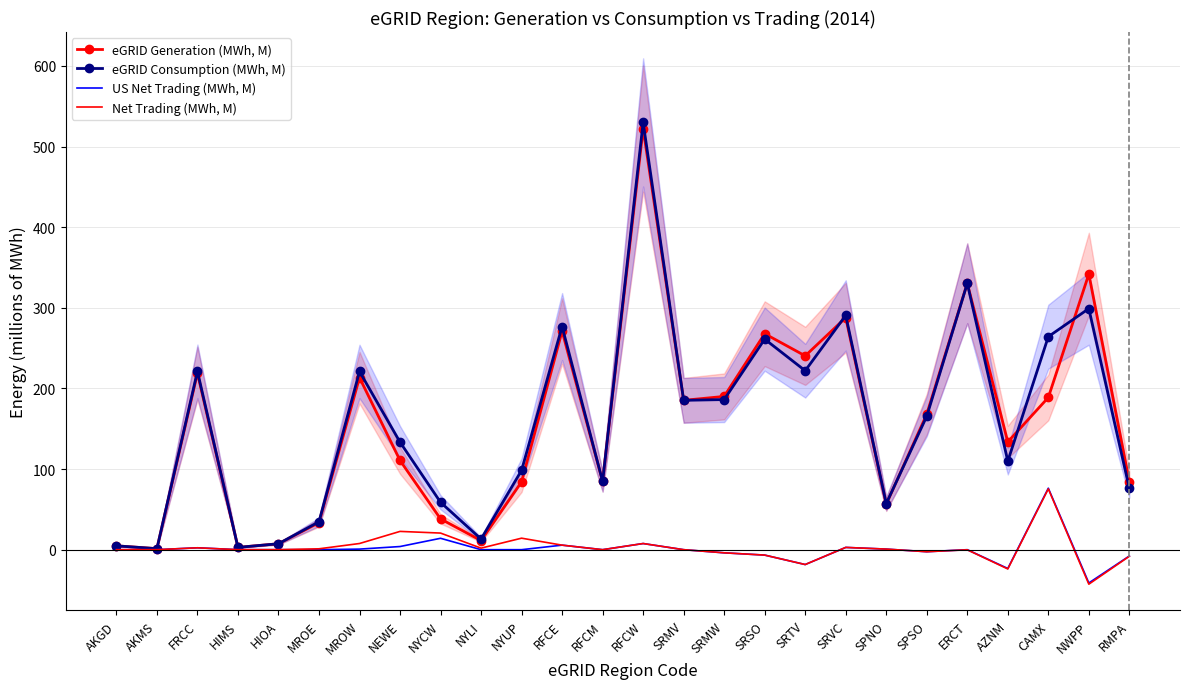

True or false: US Net Trading (MWh, M) and Net Trading (MWh, M) intersect in this chart.

False